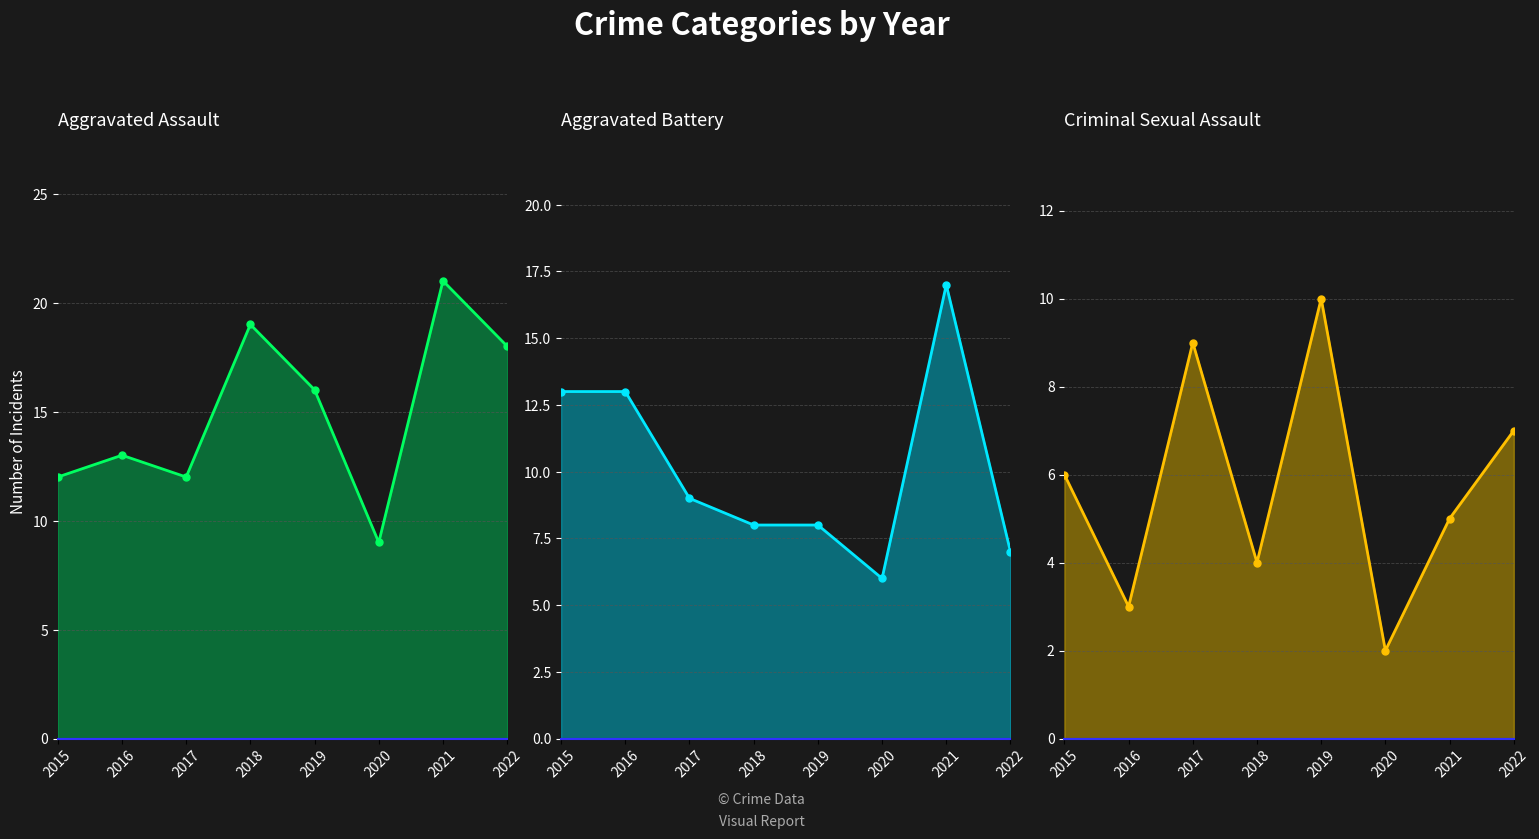

How many lines are shown in the chart?

3